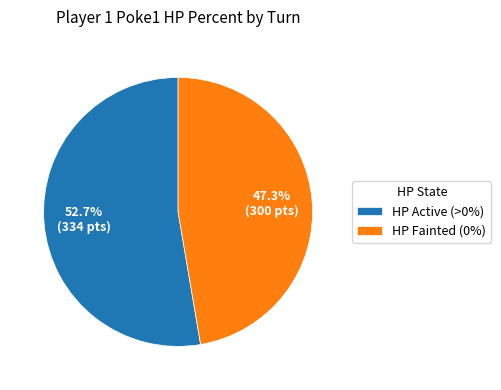

To the nearest percent, what is the difference between the largest and smallest slice percentages?

5%